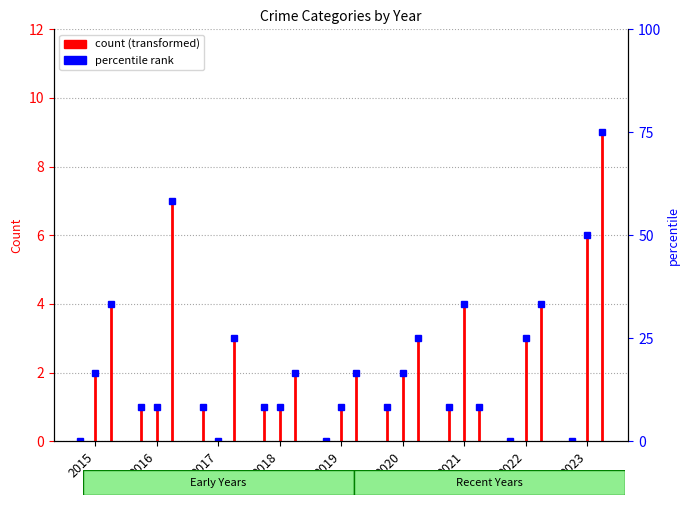

Between 2015 and 2020, which is larger?

2020